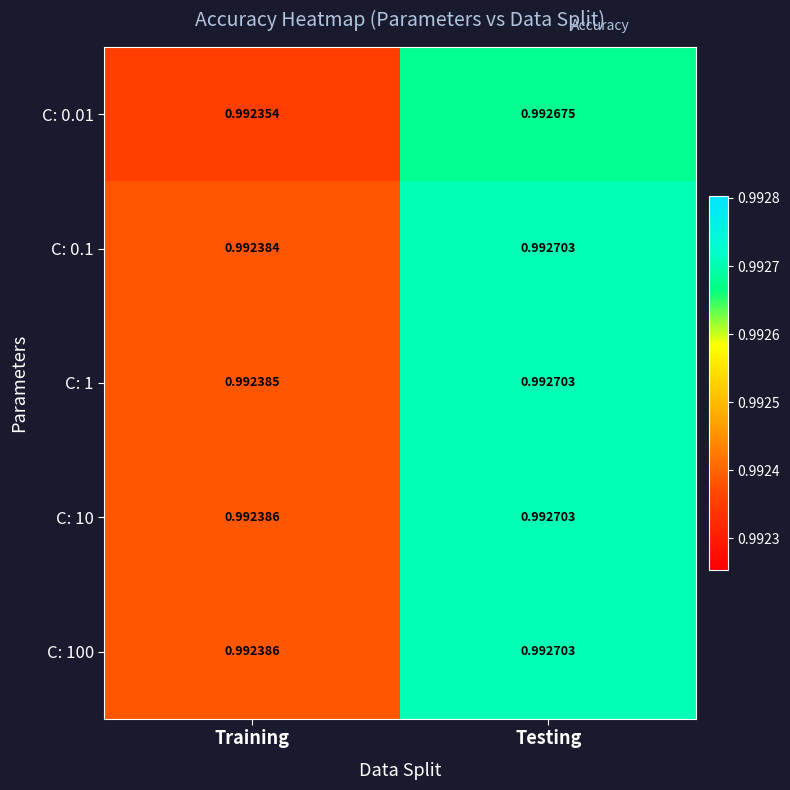

Which category has the lowest value across all series?

Training